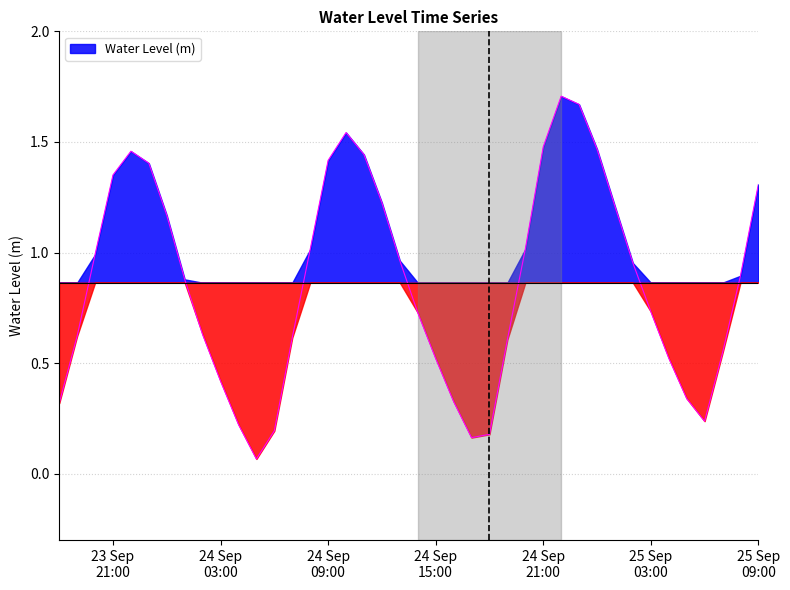

What is the change in value from 2025-09-24 04:00:00 to 2025-09-24 10:00:00?

+1.3